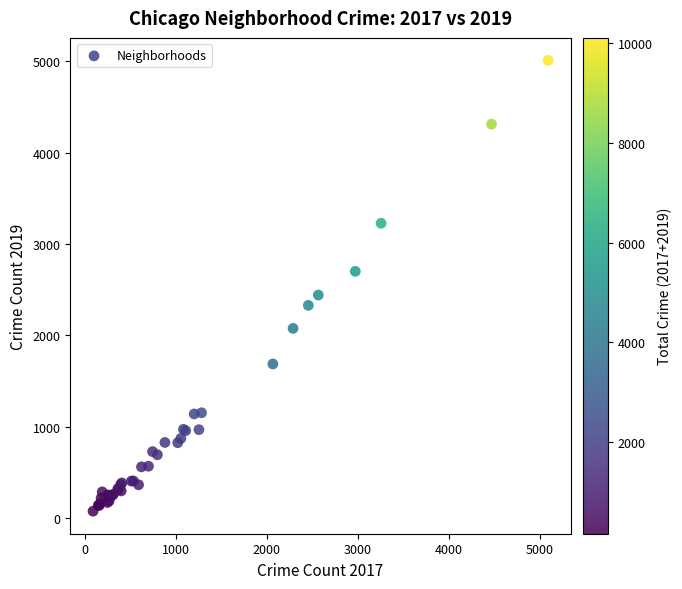

What Y value in the scatter plot is closest to 2542?

2441